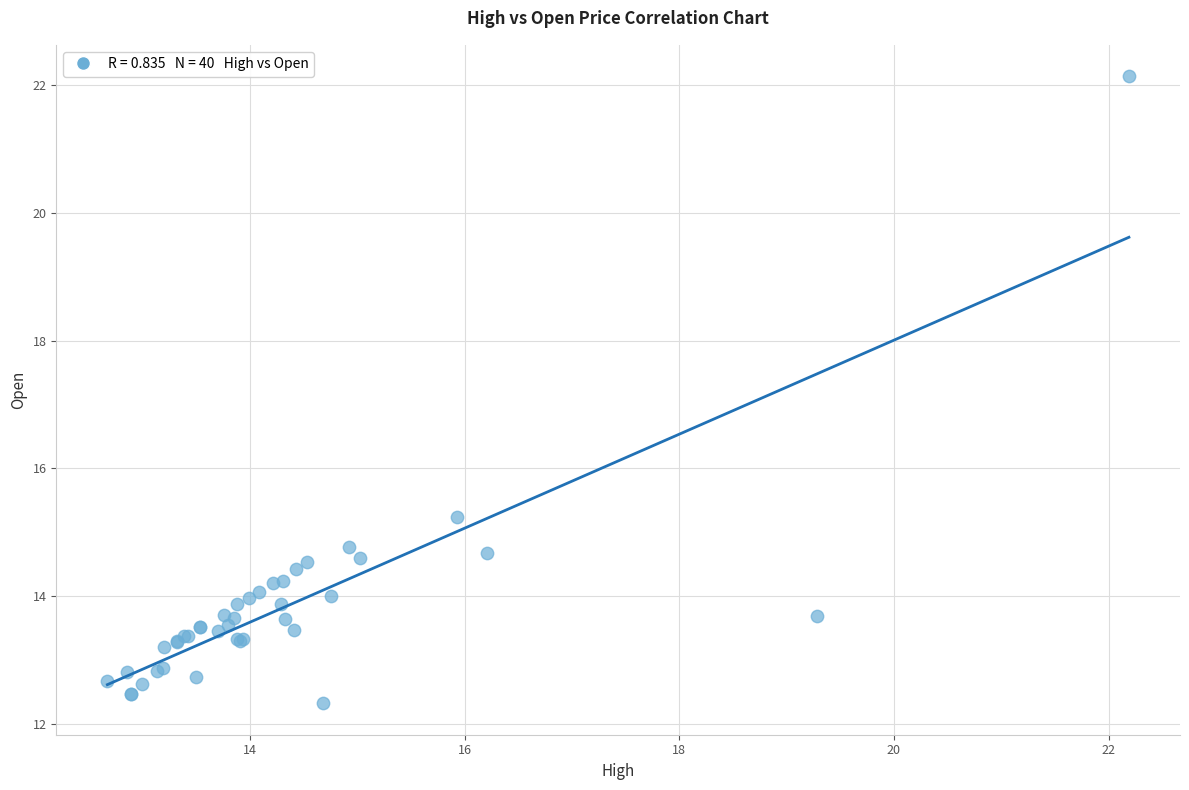

What Y value in the scatter plot is closest to 17?

15.2